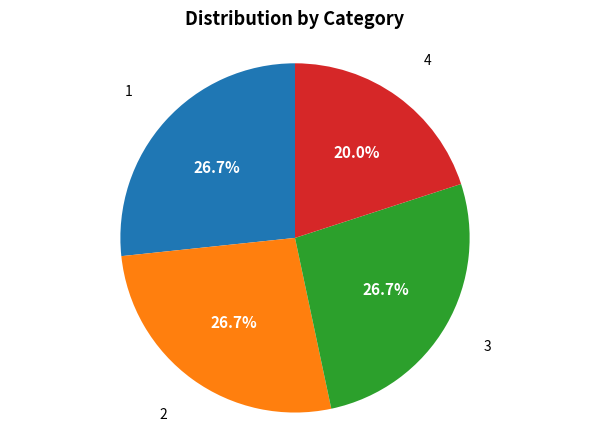

Count the number of slices in the pie.

4